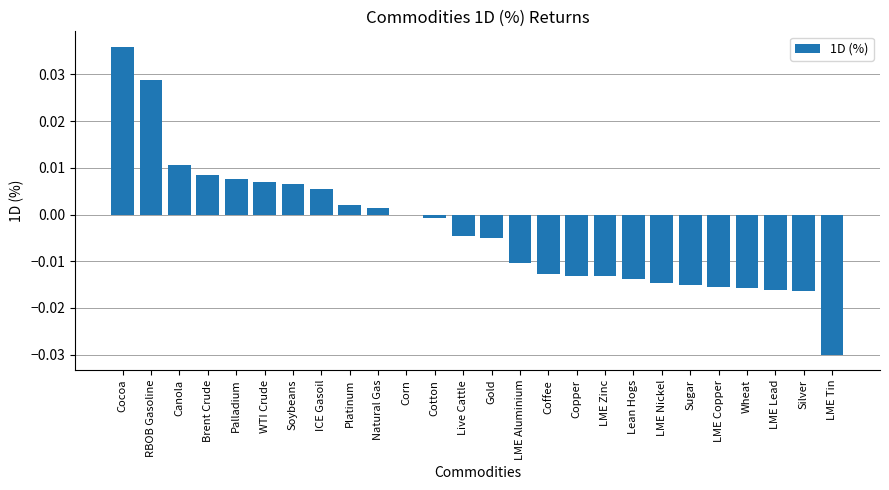

Between LME Tin and Lean Hogs, which is larger?

Lean Hogs